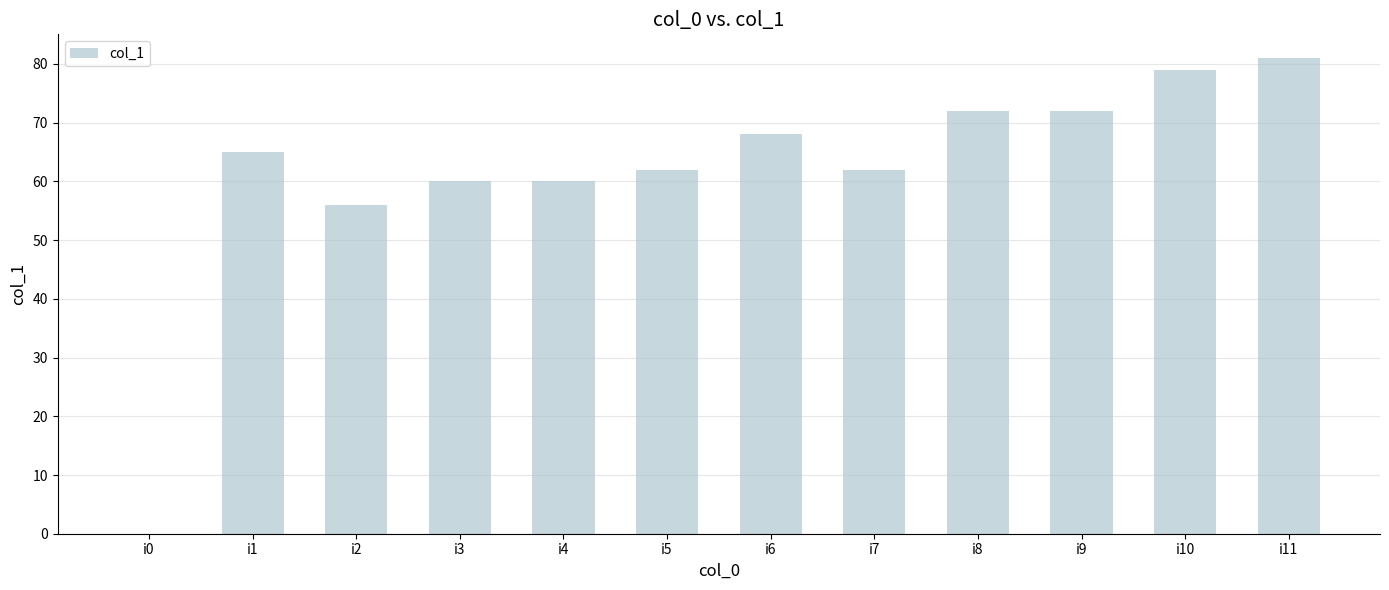

Read the value at i3.

60